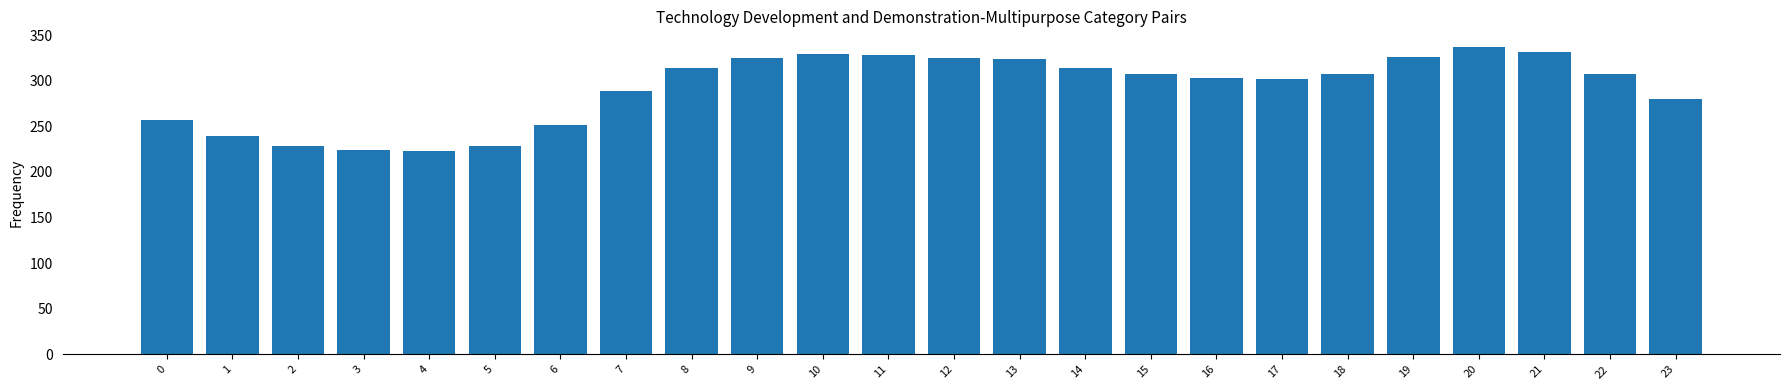

What is the ratio of the value at 18 to the value at 11?

0.9